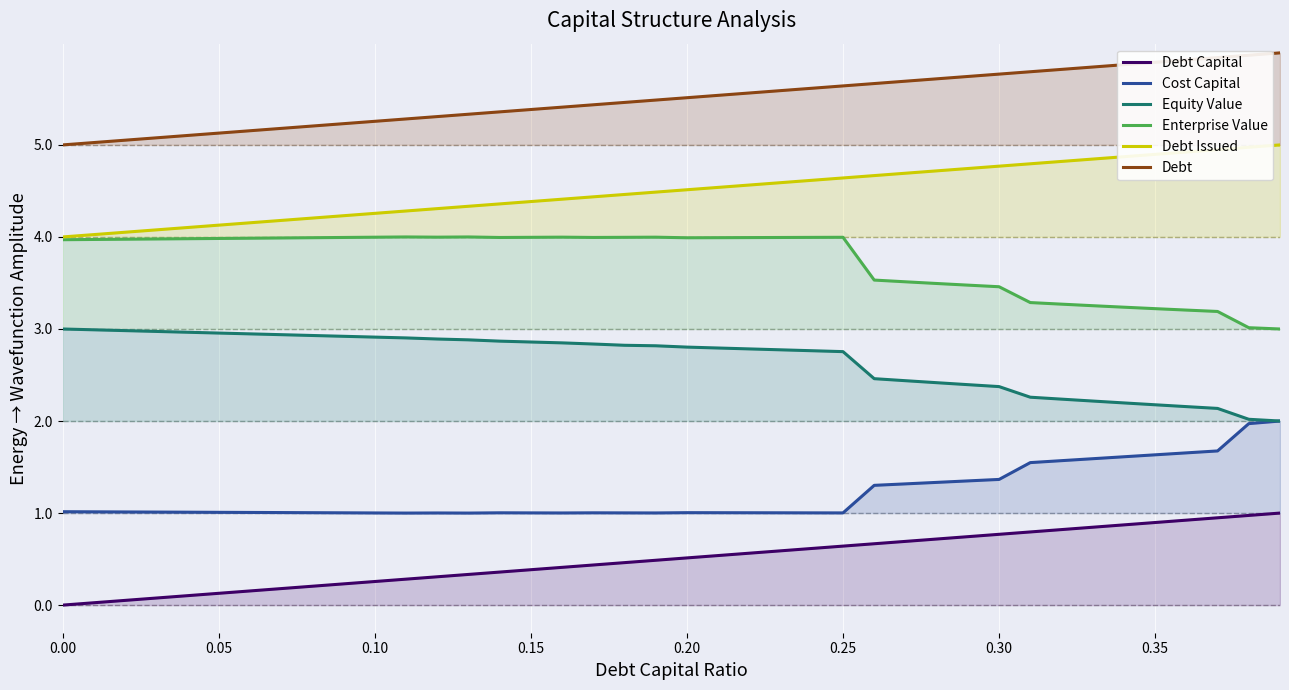

What is the difference between the second highest and minimum values in the Debt Capital series?

1.0